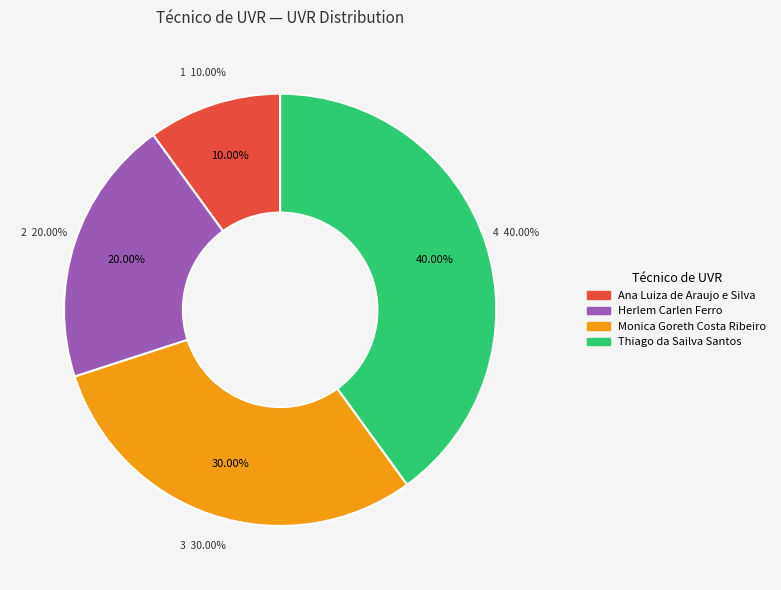

What is the change in value from Ana Luiza de Araujo e Silva to Herlem Carlen Ferro?

+1